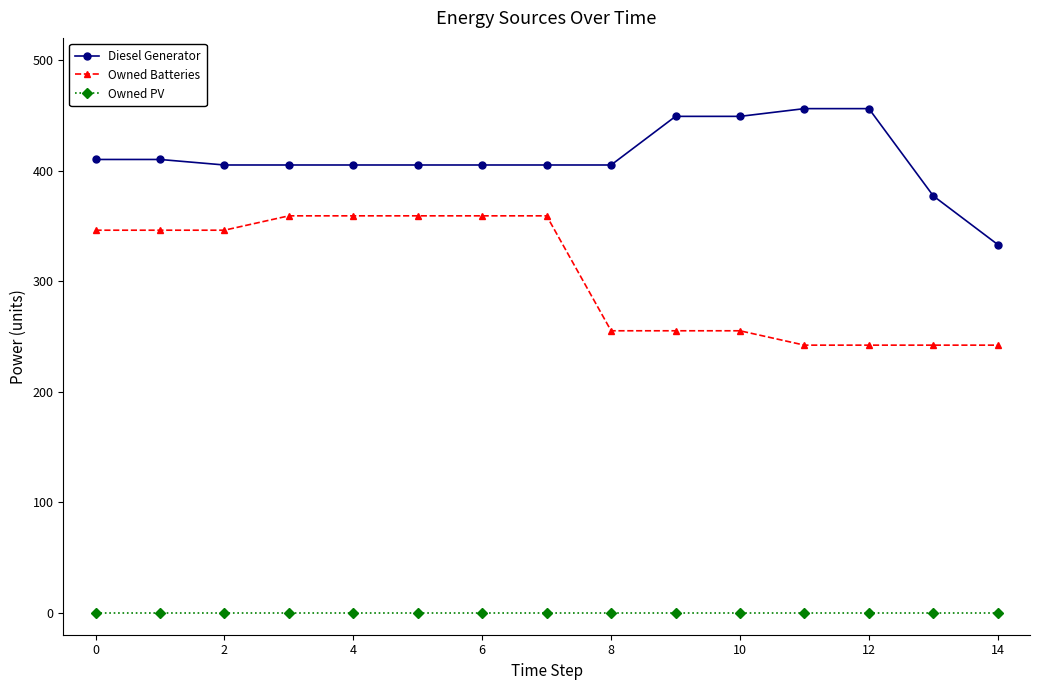

Count the number of data series in this chart.

3